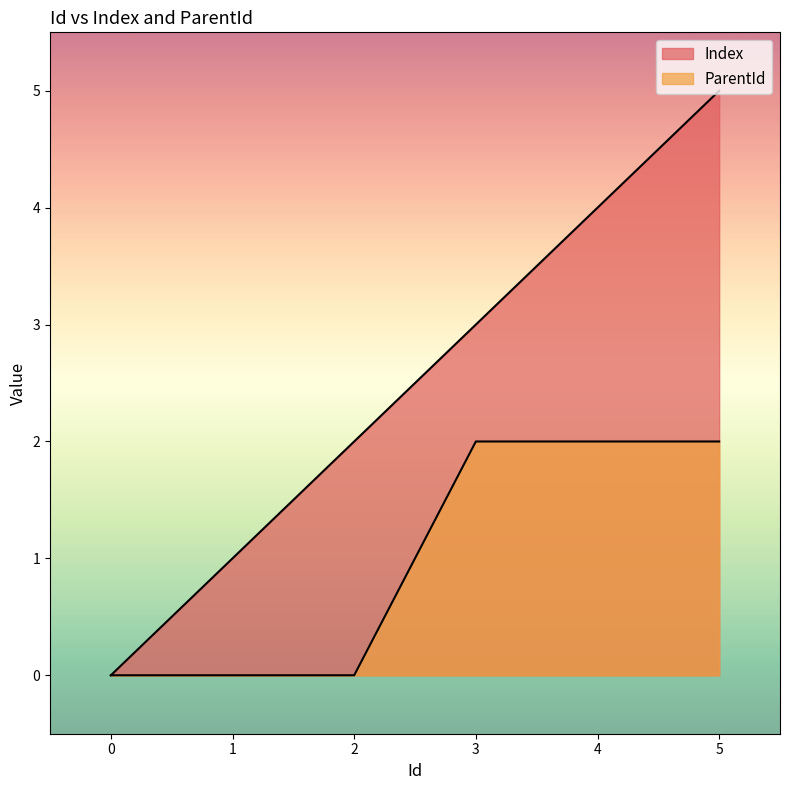

Reading right to left, what are all the values shown in this chart?

Index: 5	4	3	2	1	0
ParentId: 2	2	2	0	0	0